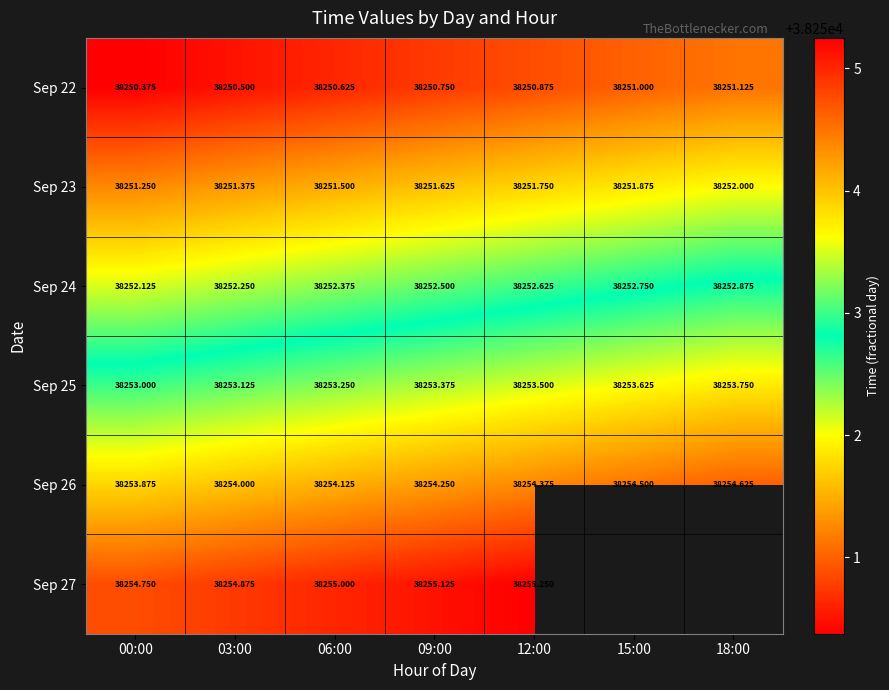

Read the Sep 26 value at 18:00.

38254.6